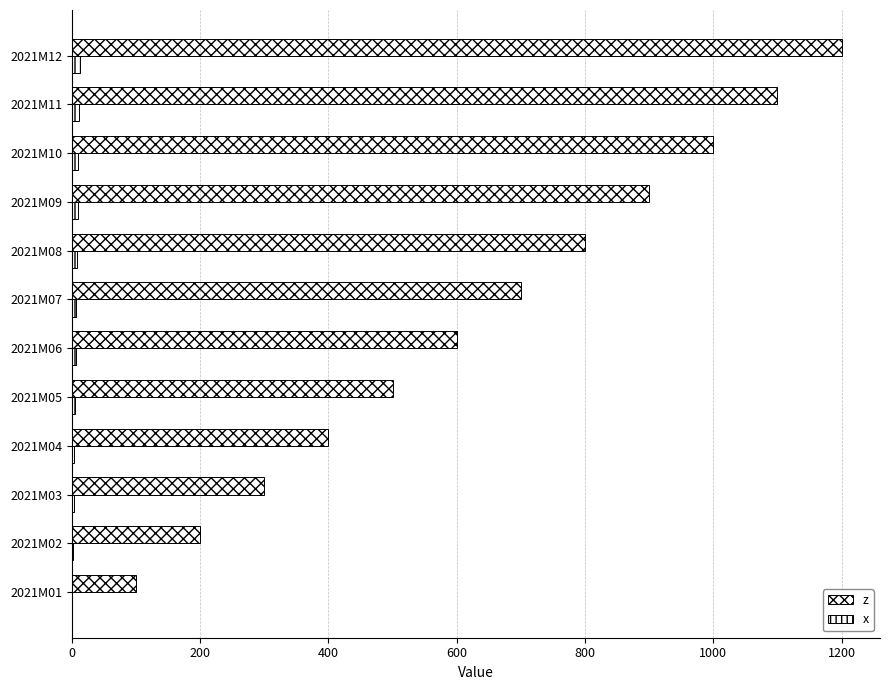

How many data points does each series have?

12